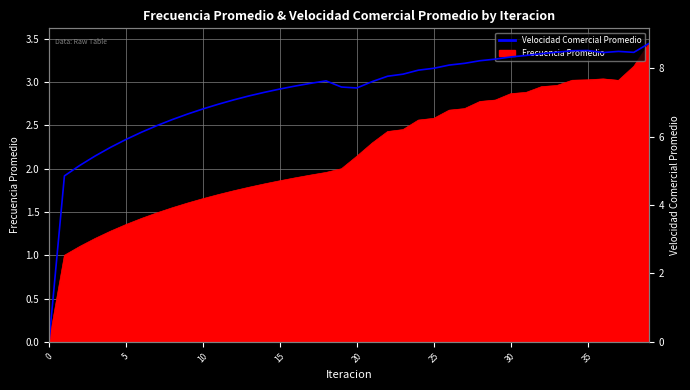

The value at 9 is 6.7. True or false?

True